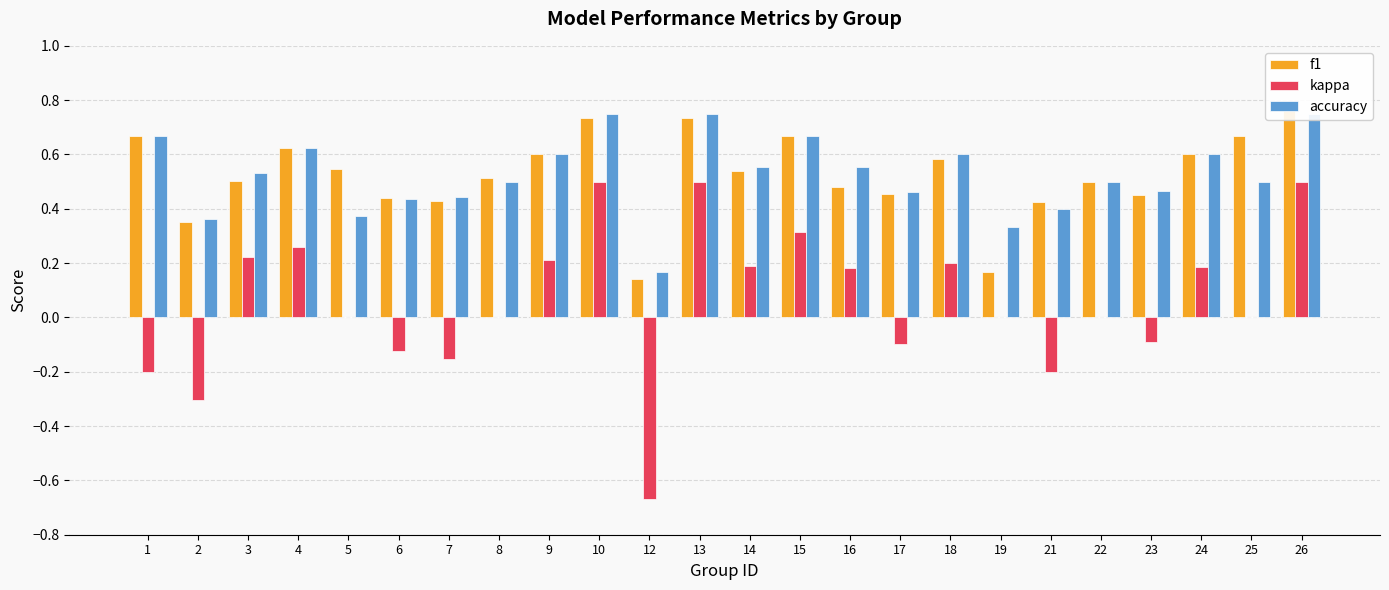

Reading left to right, transcribe all the data shown in this chart.

f1: 1=0.7	2=0.4	3=0.5	4=0.6	5=0.5	6=0.4	7=0.4	8=0.5	9=0.6	10=0.7	12=0.1	13=0.7	14=0.5	15=0.7	16=0.5	17=0.5	18=0.6	19=0.2	21=0.4	22=0.5	23=0.5	24=0.6	25=0.7	26=0.8
kappa: 1=-0.2	2=-0.3	3=0.2	4=0.3	5=0.0	6=-0.1	7=-0.2	8=0.0	9=0.2	10=0.5	12=-0.7	13=0.5	14=0.2	15=0.3	16=0.2	17=-0.1	18=0.2	19=0.0	21=-0.2	22=0.0	23=-0.1	24=0.2	25=0.0	26=0.5
accuracy: 1=0.7	2=0.4	3=0.5	4=0.6	5=0.4	6=0.4	7=0.4	8=0.5	9=0.6	10=0.8	12=0.2	13=0.8	14=0.6	15=0.7	16=0.6	17=0.5	18=0.6	19=0.3	21=0.4	22=0.5	23=0.5	24=0.6	25=0.5	26=0.8